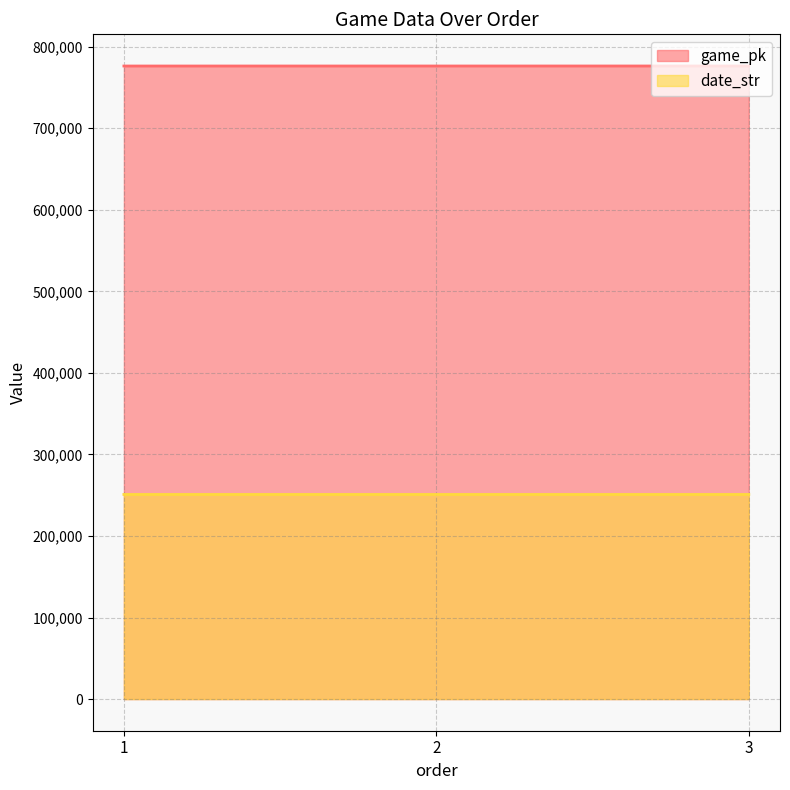

What is the total value across all series at 1?

1027235